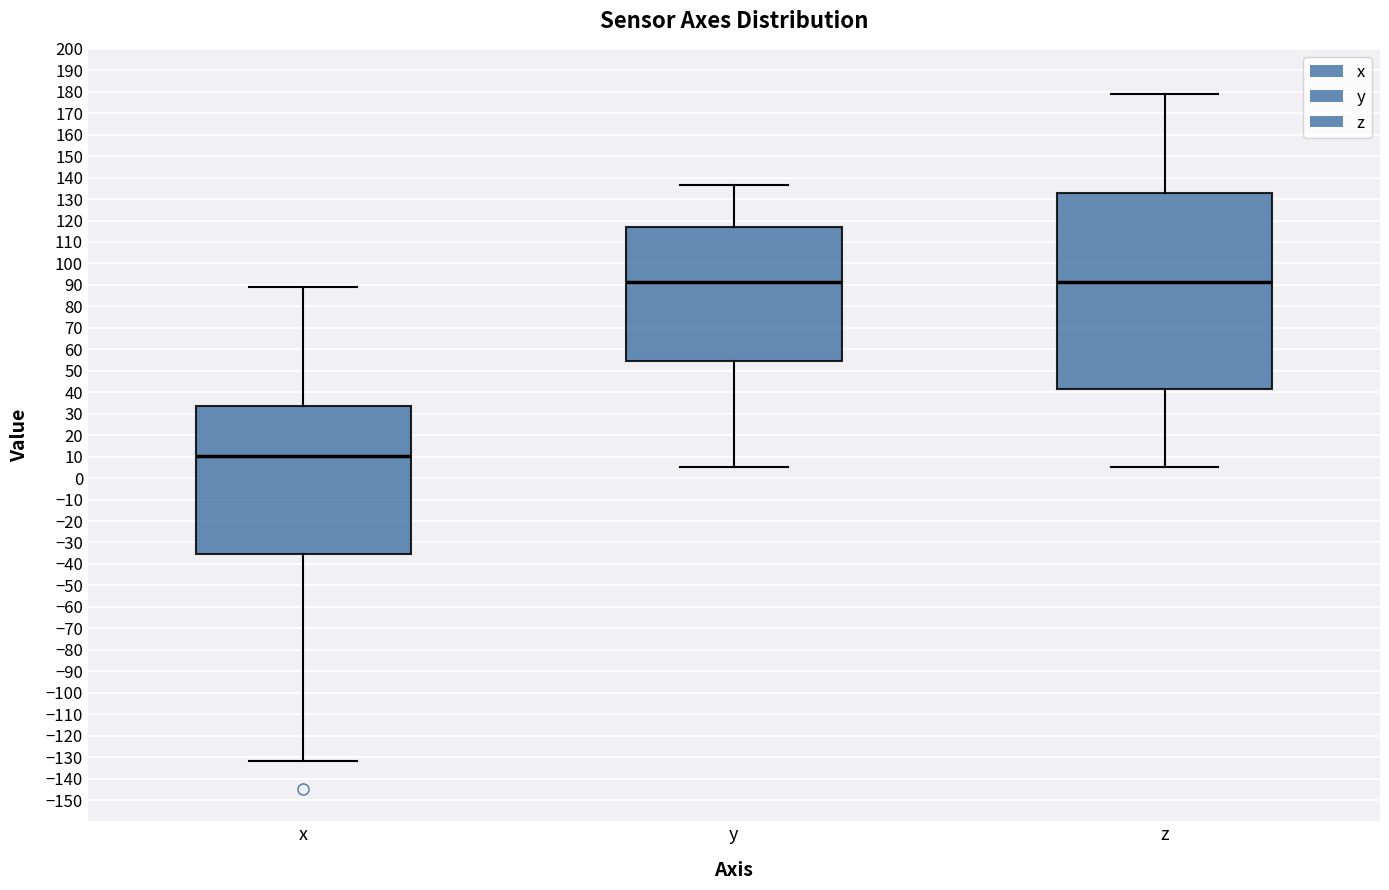

Which box has the lowest median line?

x